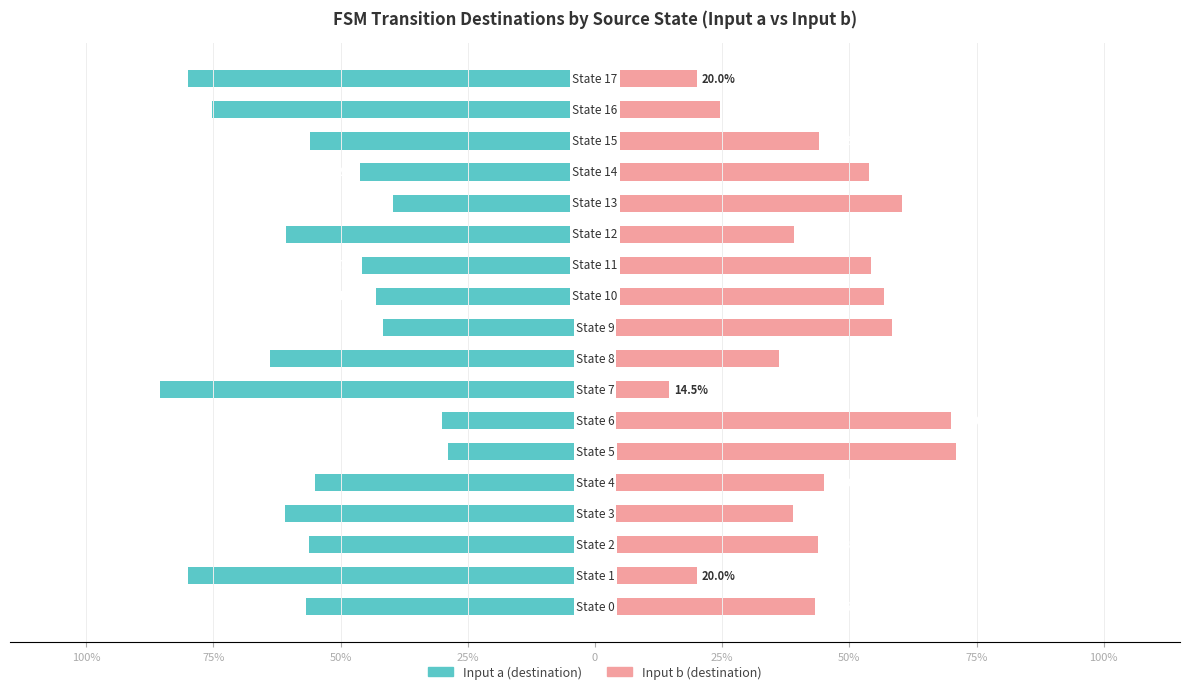

How many values in the Input a (destination) series are below -56?

10